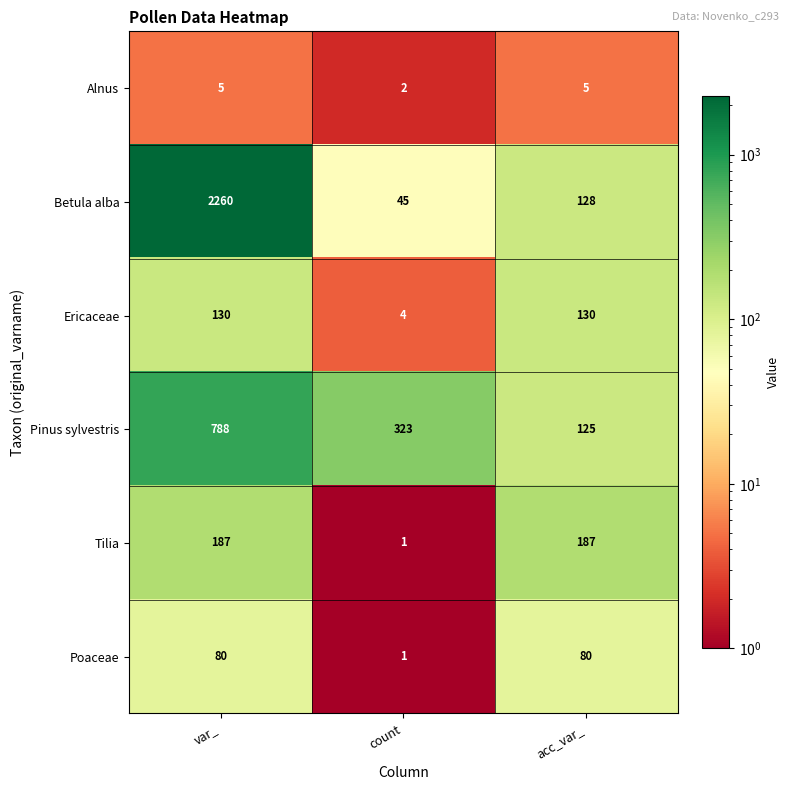

Reading right to left, transcribe all the data shown in this chart.

Alnus: 5	2	5
Betula alba: 128	45	2260
Ericaceae: 130	4	130
Pinus sylvestris: 125	323	788
Tilia: 187	1	187
Poaceae: 80	1	80